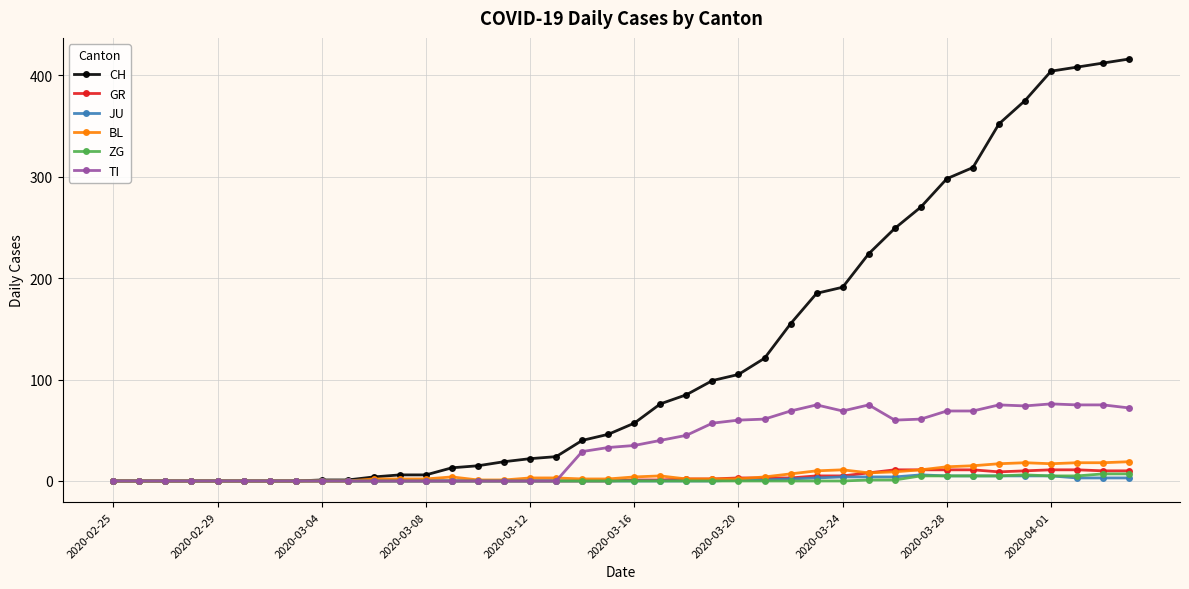

What is the difference between the second highest and minimum values in the ZG series?

7